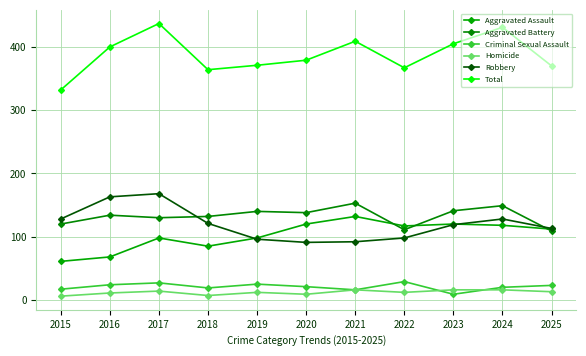

How many lines are shown in the chart?

6